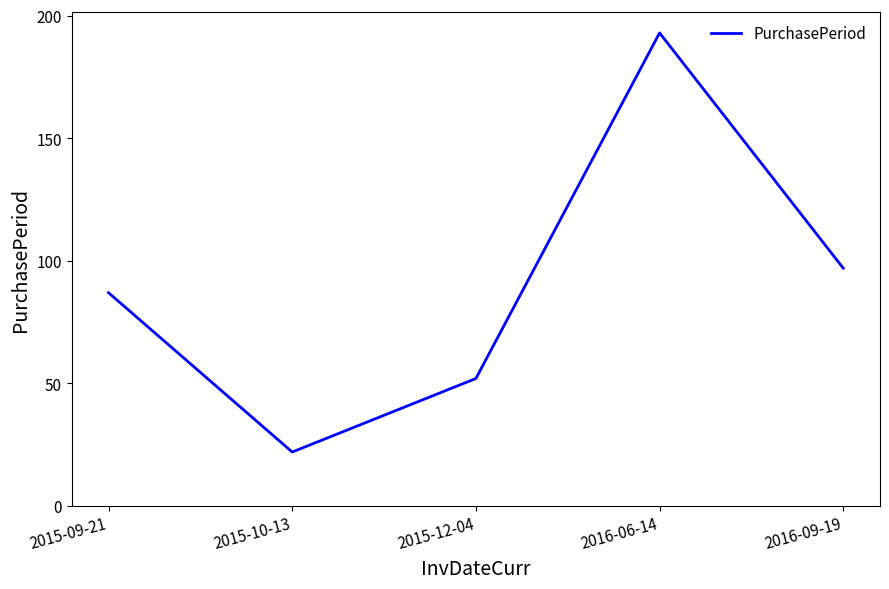

Does the chart display data point markers on the line(s)?

No